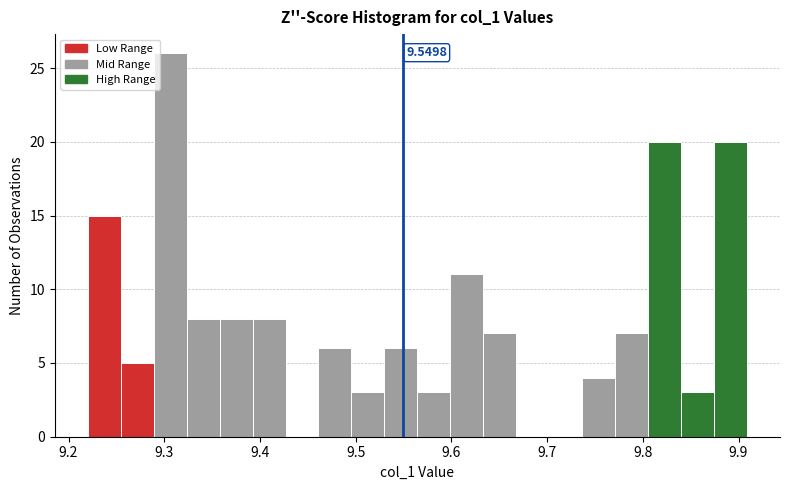

Around what value on the x-axis is the tallest bar? Give the approximate position of its centre, as read against the axis.

9.31